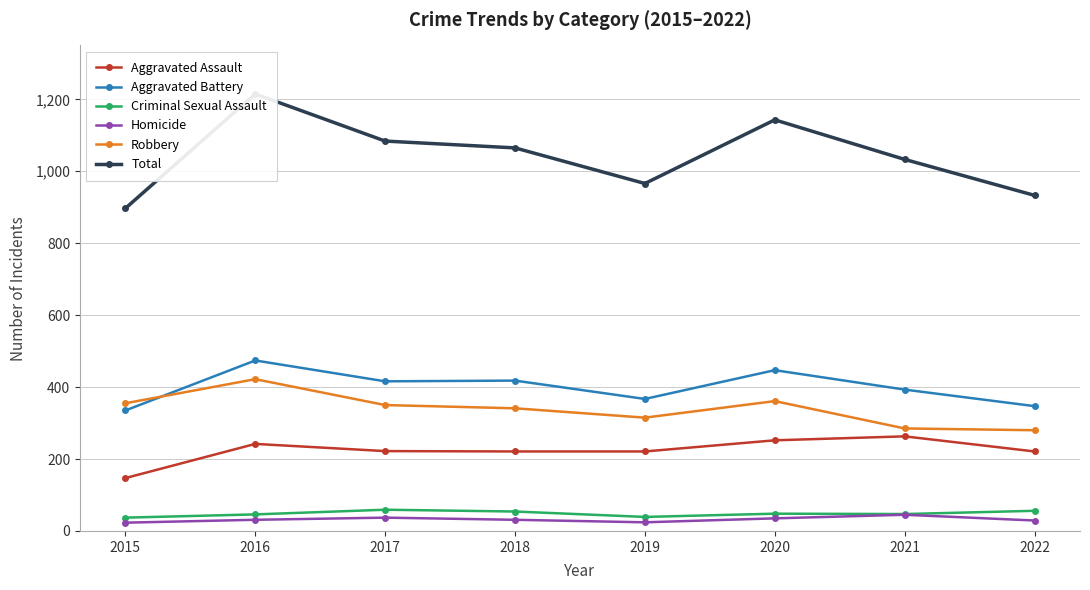

The Criminal Sexual Assault series shows 10 at 2021. True or false?

False